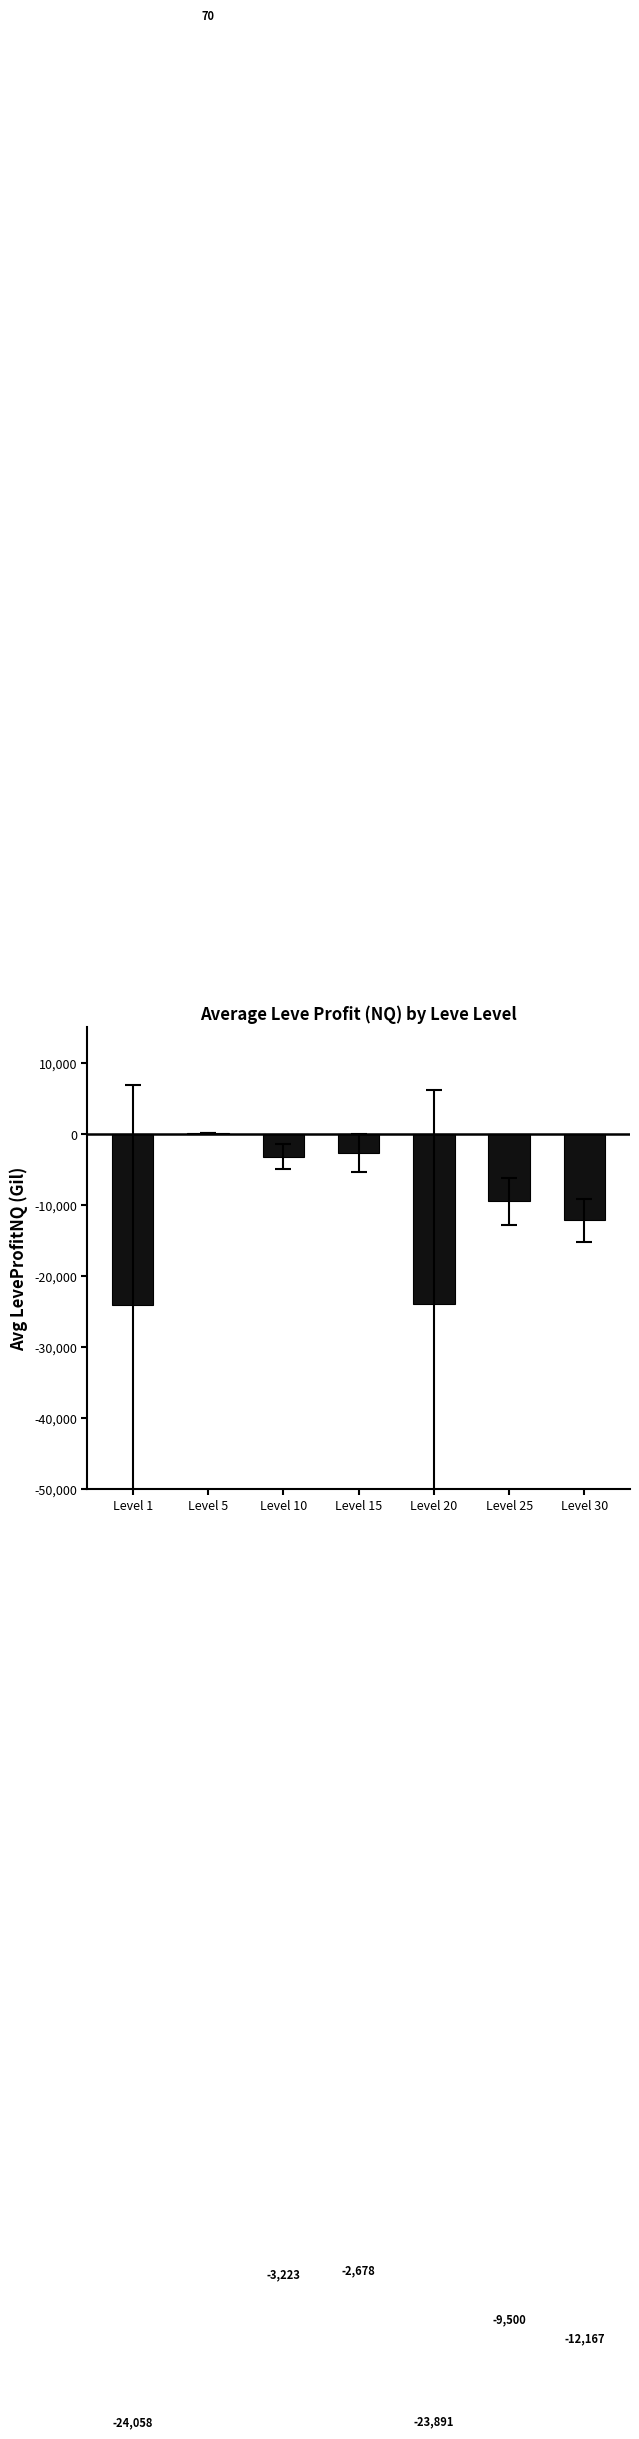

Which label corresponds to the largest value in the chart?

Level 5